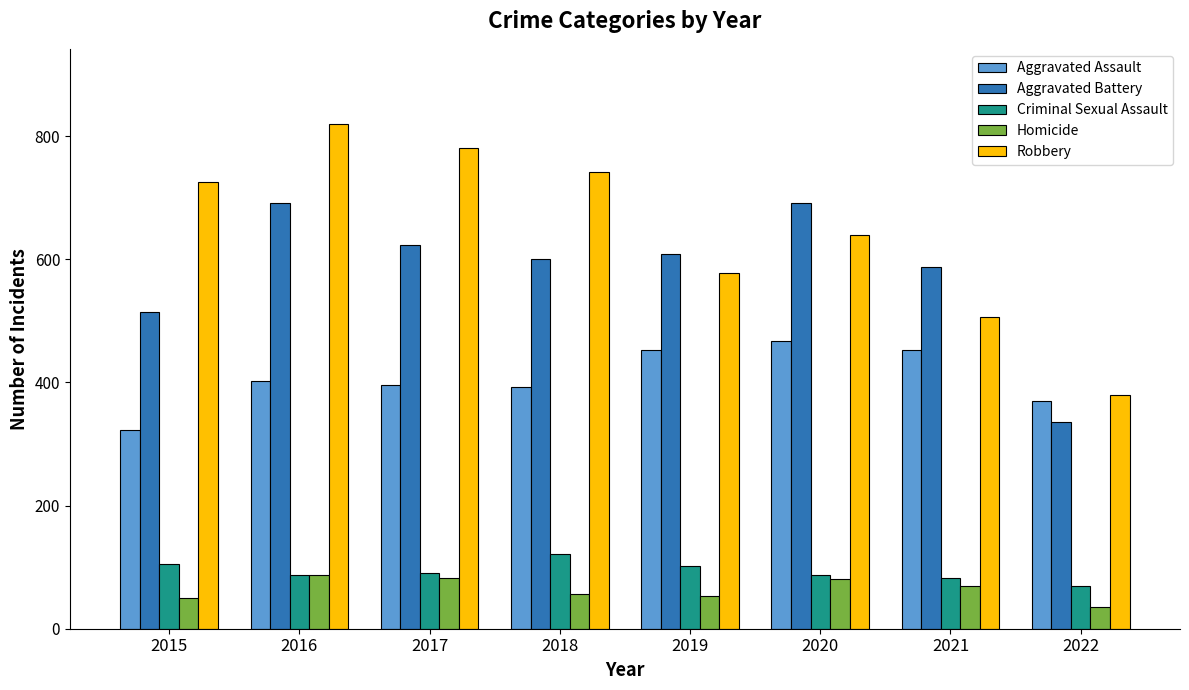

Are the bars horizontal?

No